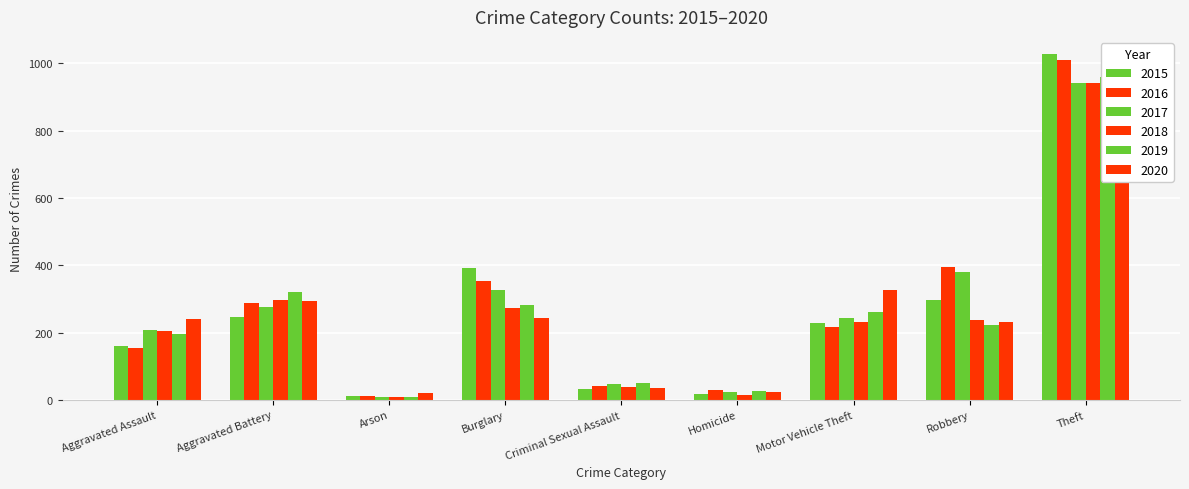

Which label corresponds to the smallest value in the chart?

Arson